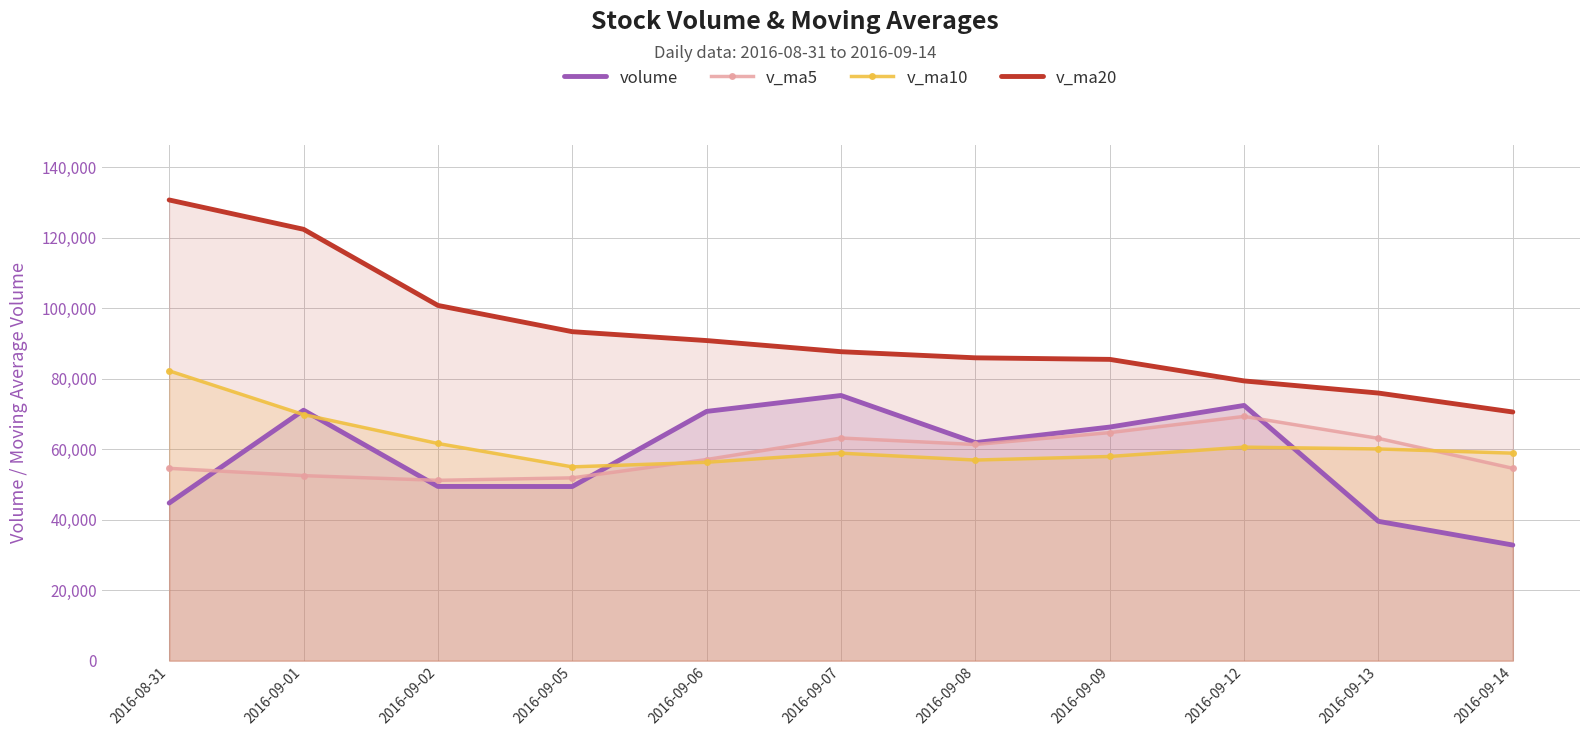

True or false: v_ma5 and v_ma20 cross at least once.

False